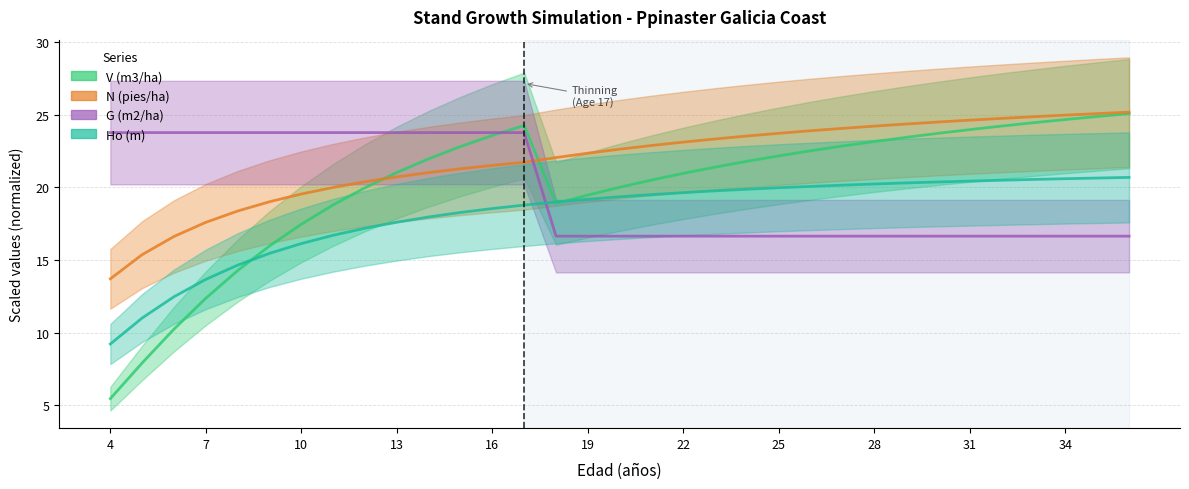

True or false: V (m3/ha) has more than 0 interior local peaks.

True